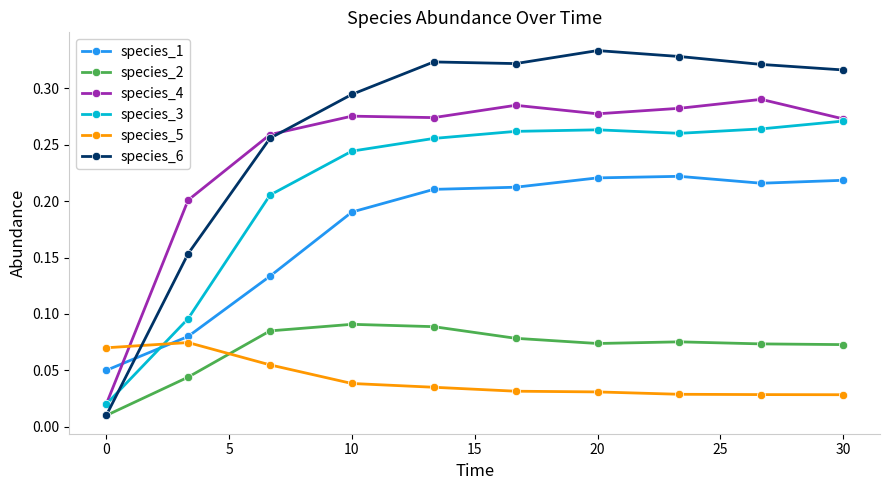

Does the chart have visible grid lines?

No